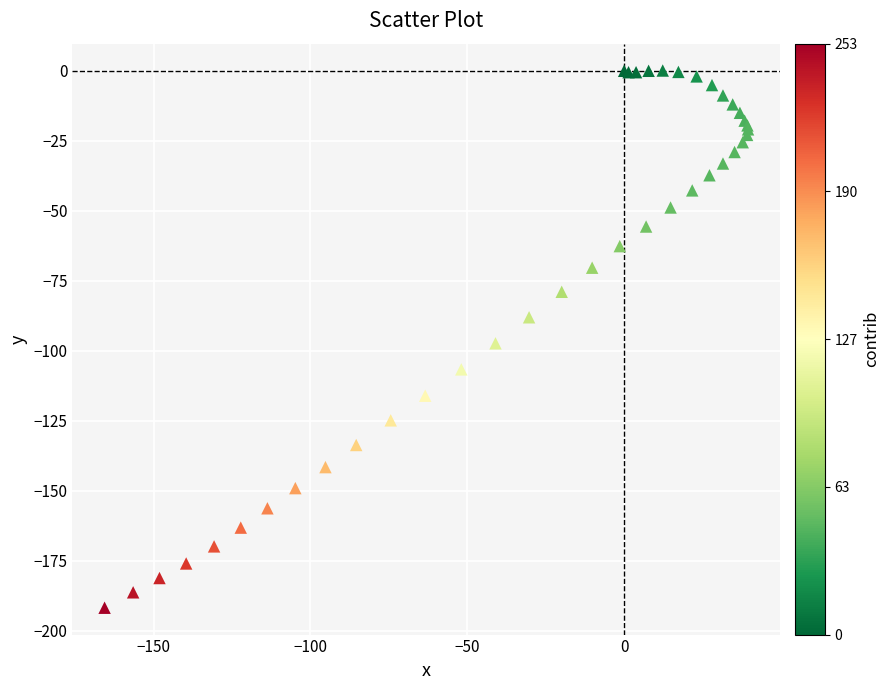

What Y value in the scatter plot is closest to -95?

-97.3